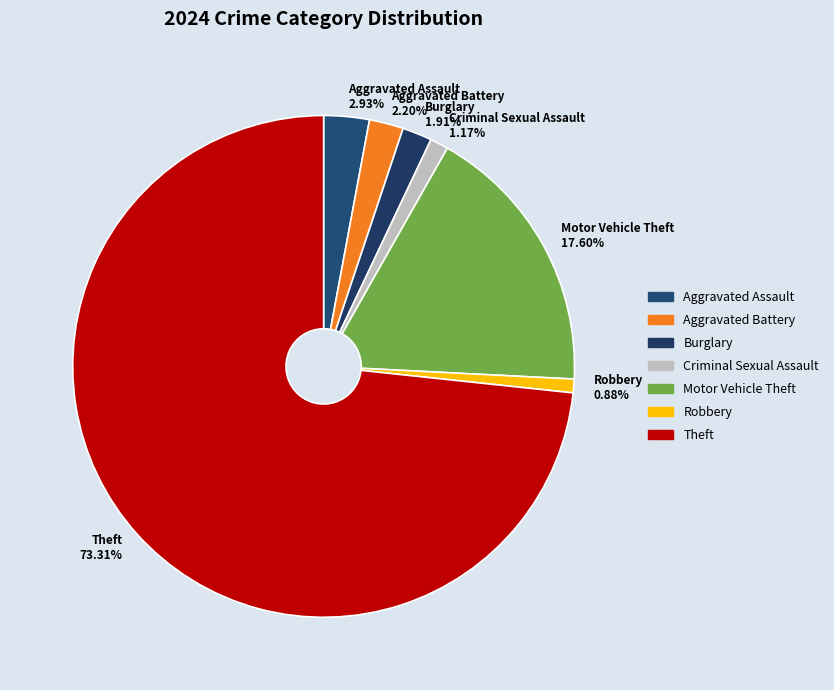

Between Burglary and Aggravated Assault, which is larger?

Aggravated Assault